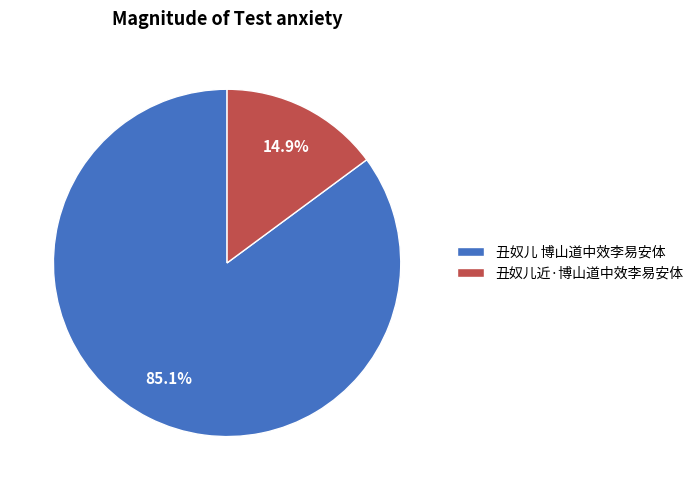

True or false: 丑奴儿 博山道中效李易安体 accounts for 85% of the total.

True